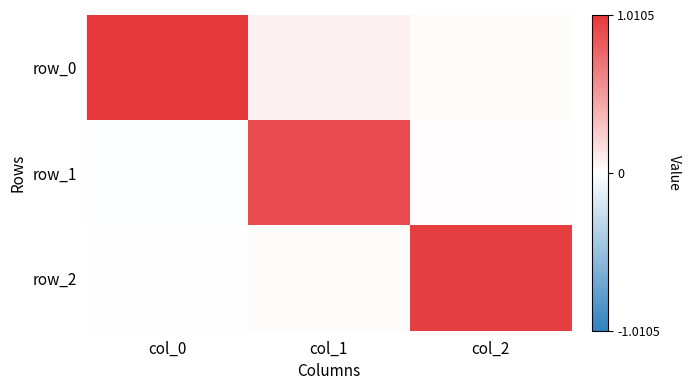

Which category has the highest value across all series?

col_0